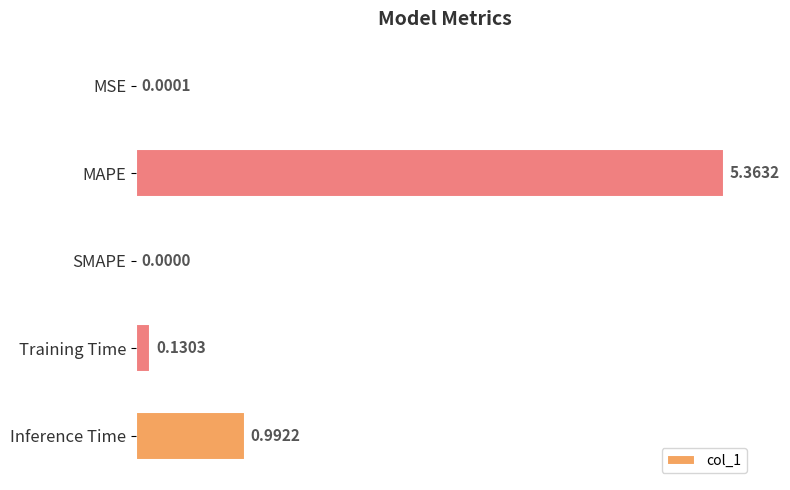

Where is the data nearest to the value 2?

Inference Time